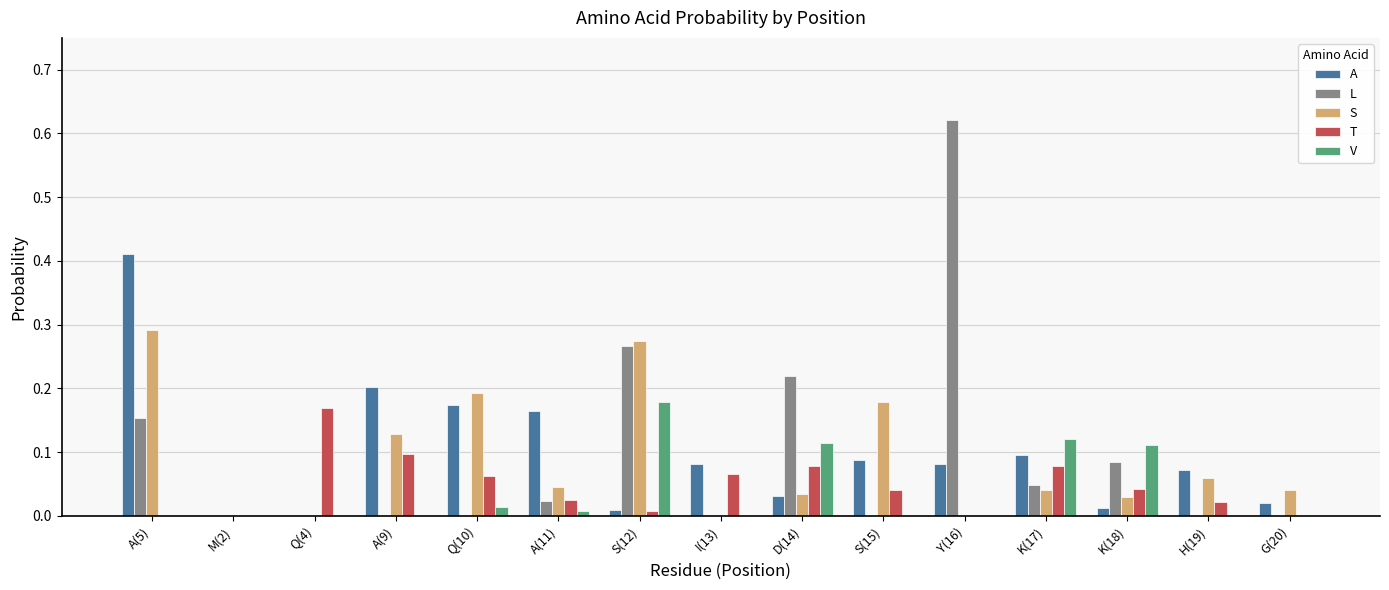

Which series changed the most between A(5) and M(2)?

A